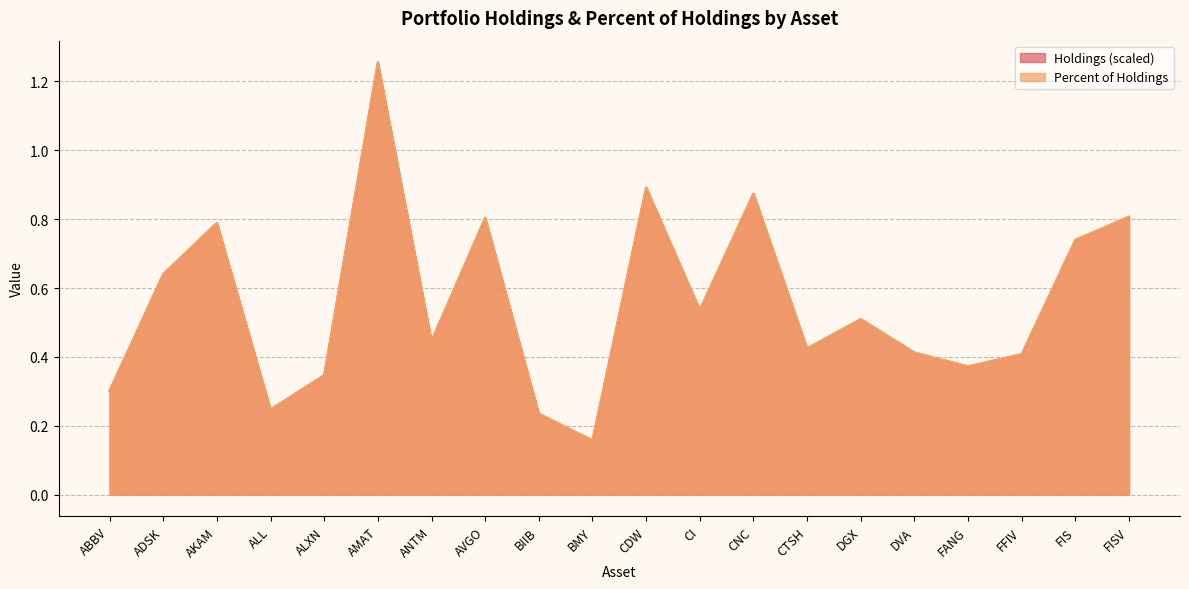

What is the minimum value shown in the chart?

0.2